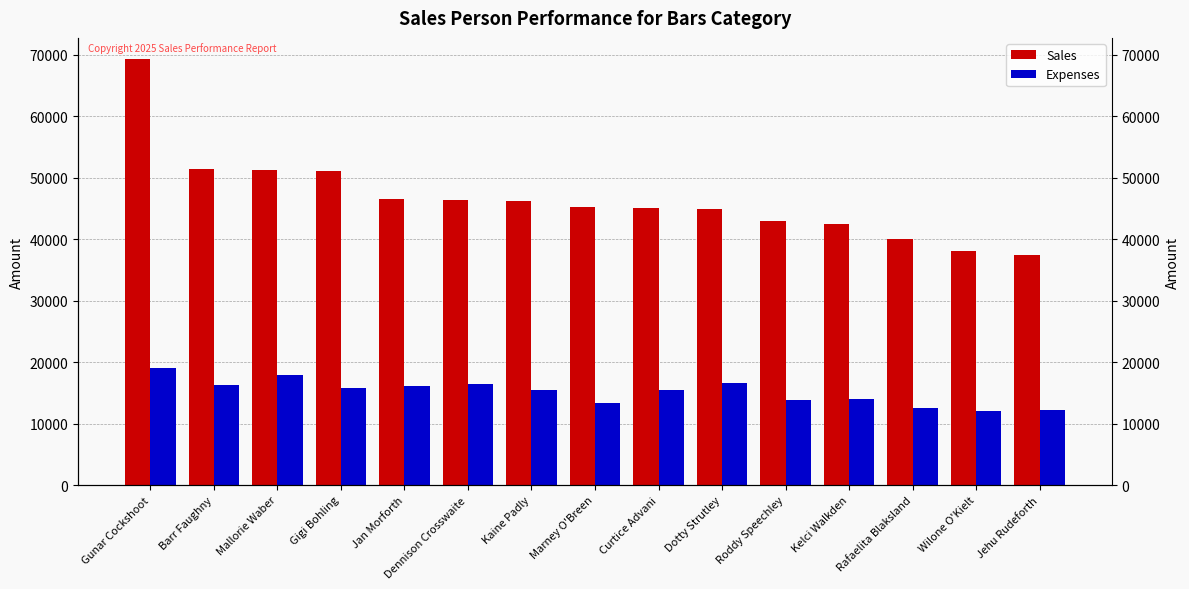

What is the value of the Expenses bar at the 5th from the left?

16061.6